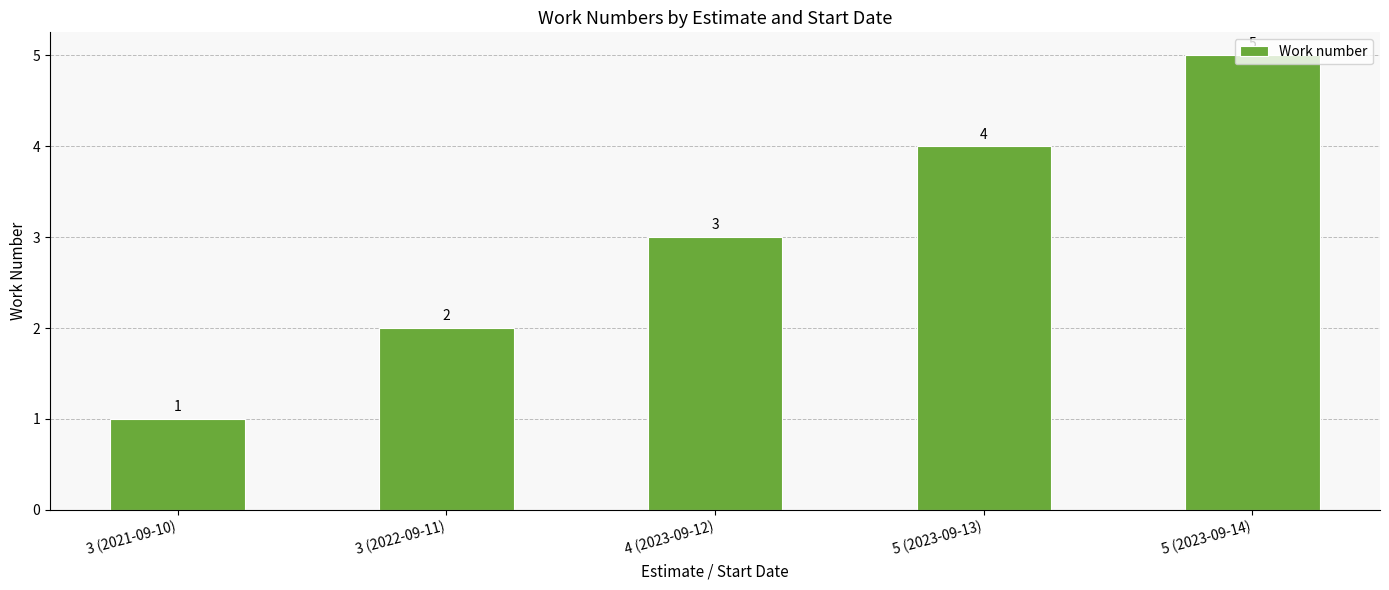

What is the average value?

3